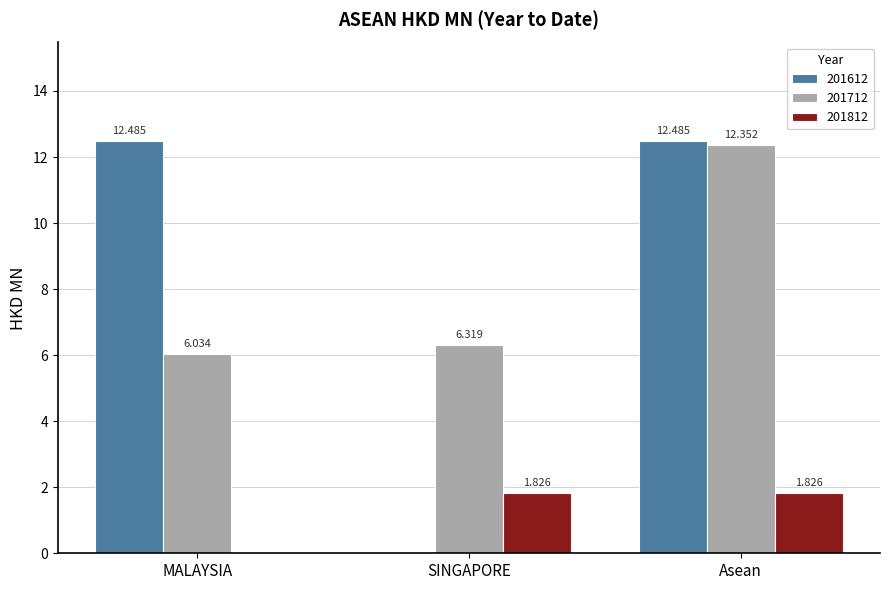

The 201712 series shows 6.3 at SINGAPORE. True or false?

True